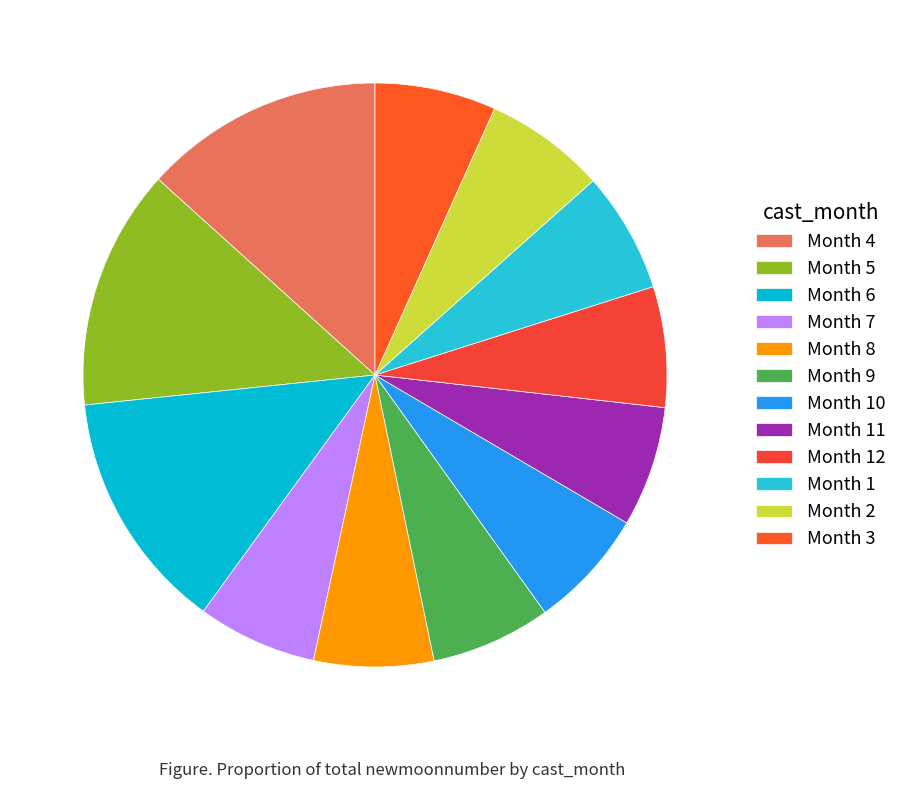

How many segments does this pie chart have?

12